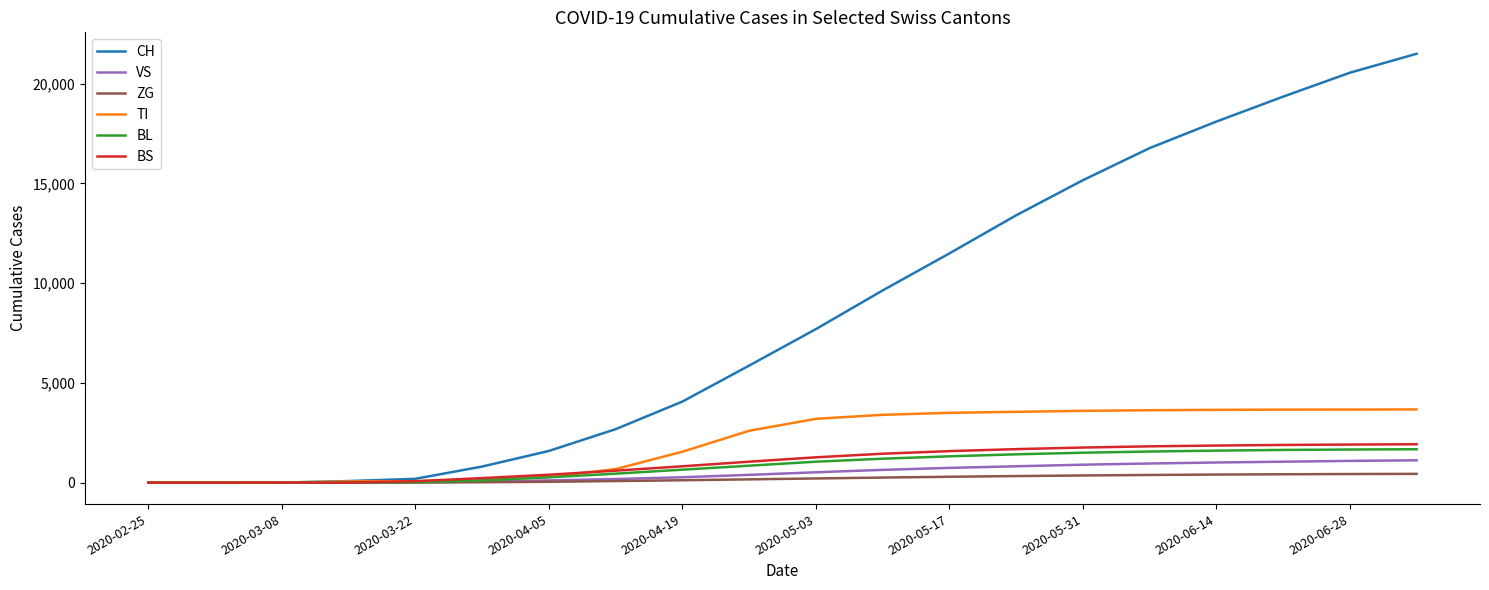

What is the maximum value for CH?

21500